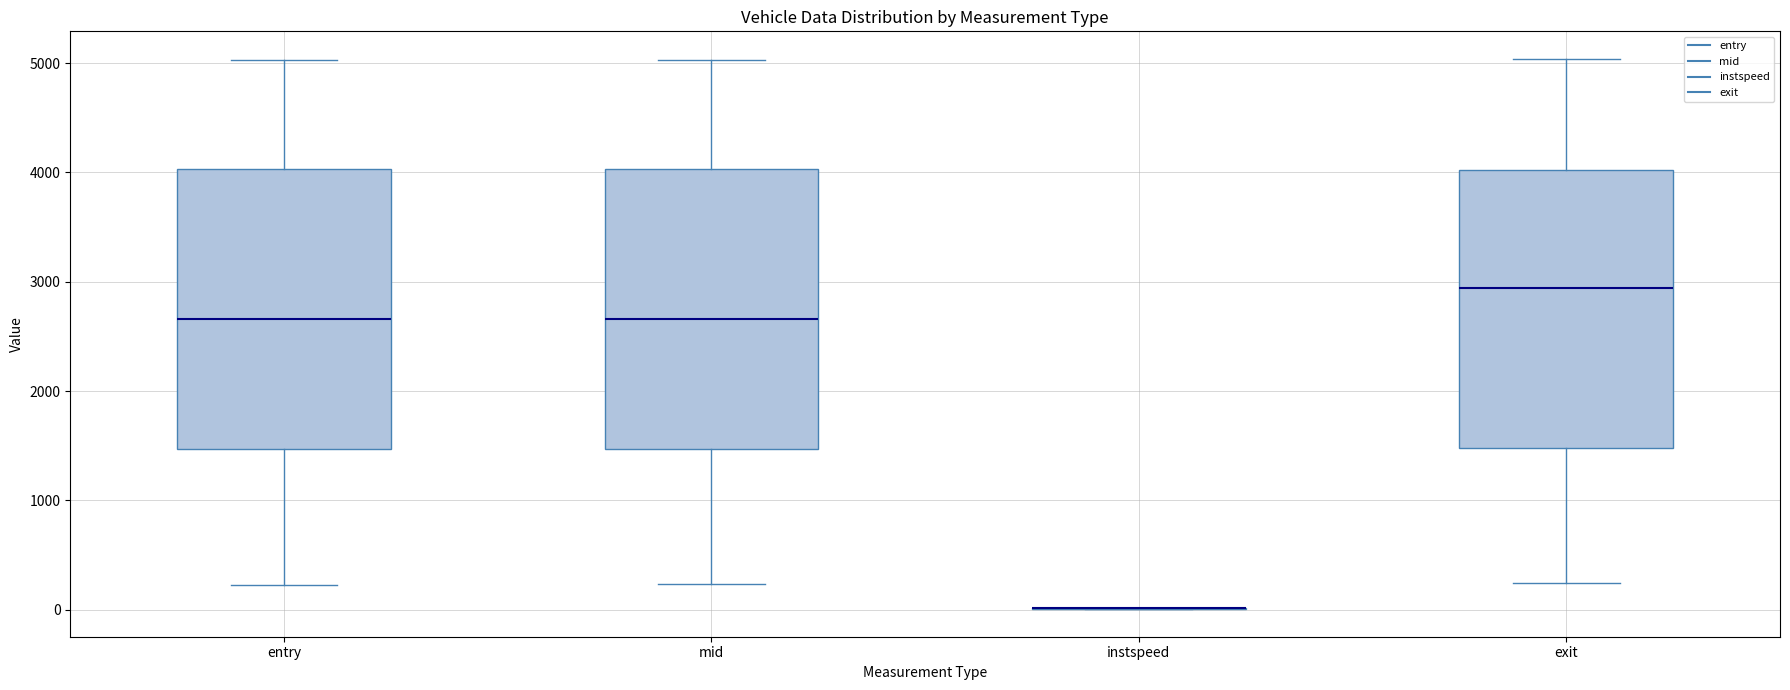

Where is the lower edge of the box for entry on the y-axis? The values are not printed on the chart, so give them approximately, as read against the axis.

1500